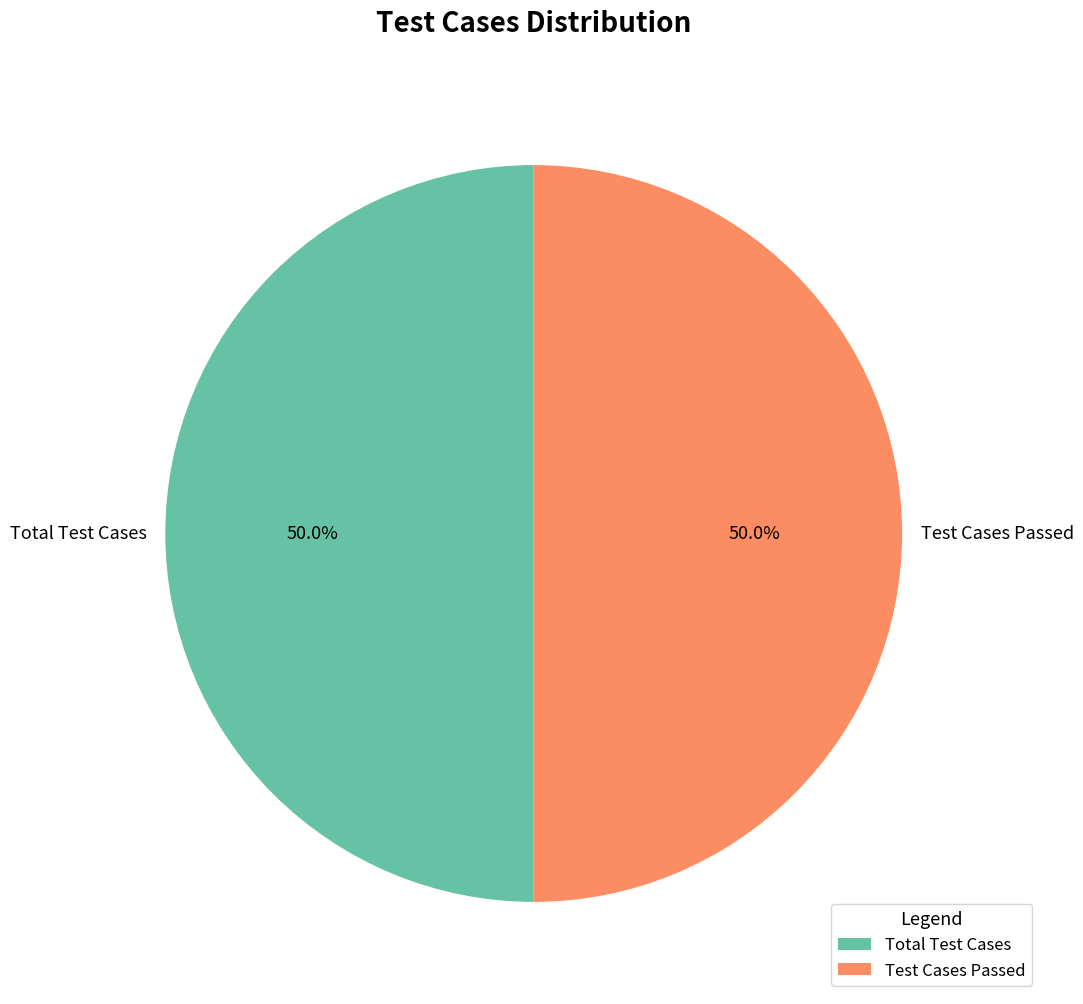

Combined, what portion of the pie is Test Cases Passed and Total Test Cases?

100.0%